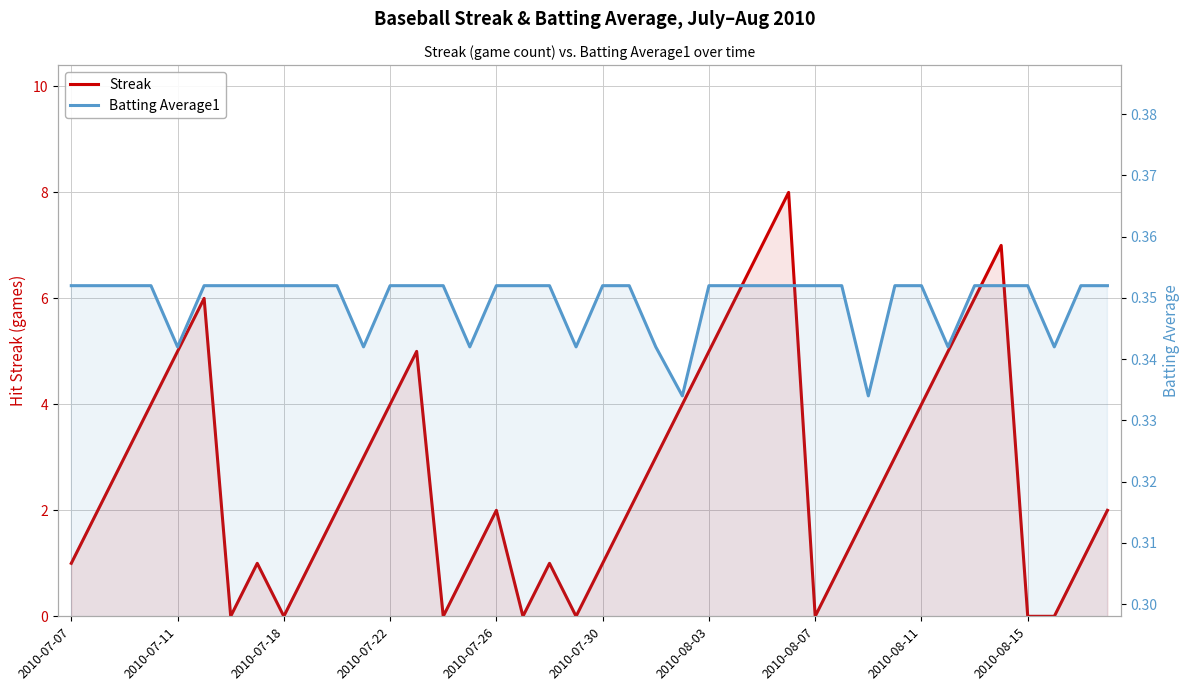

Count the Batting Average1 values in the range 0 to 1.

40